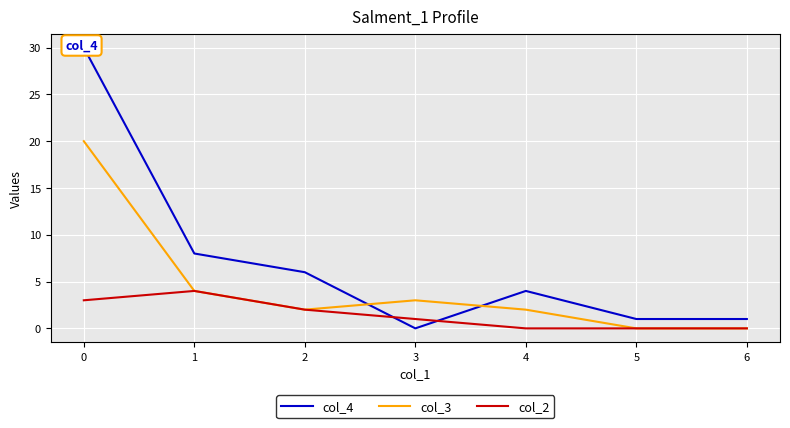

The col_4 series shows 4 at 4. True or false?

True